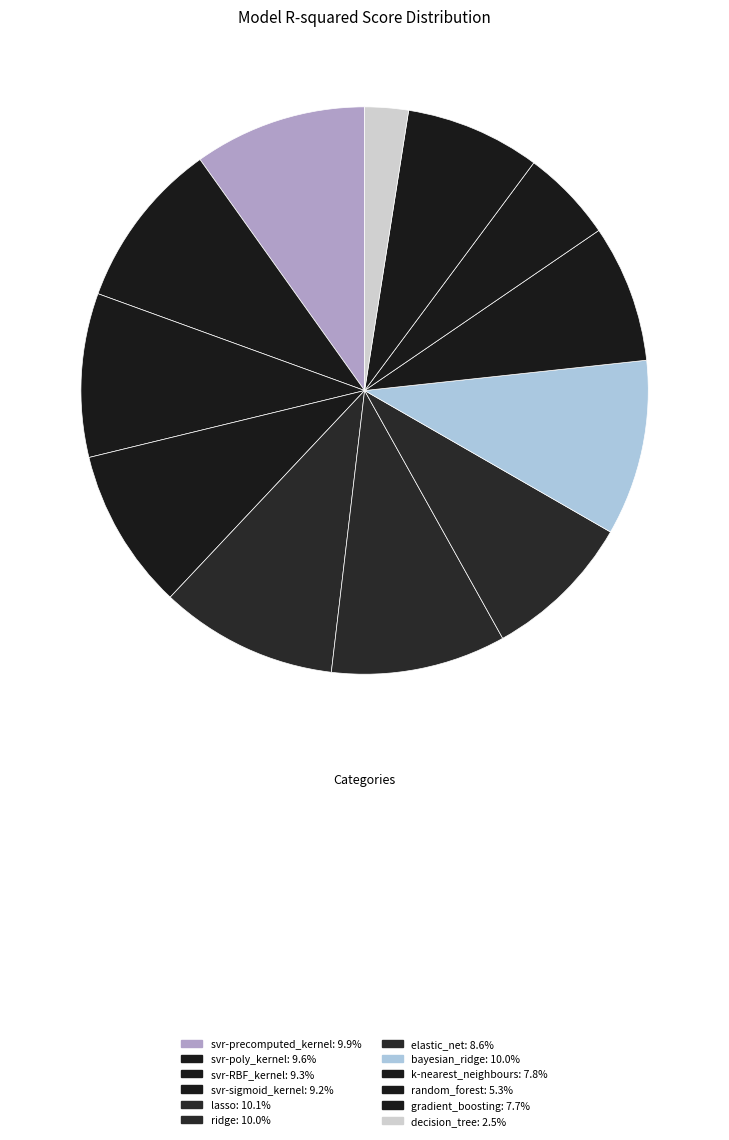

What percentage is the gradient_boosting slice, to the nearest percent?

8%